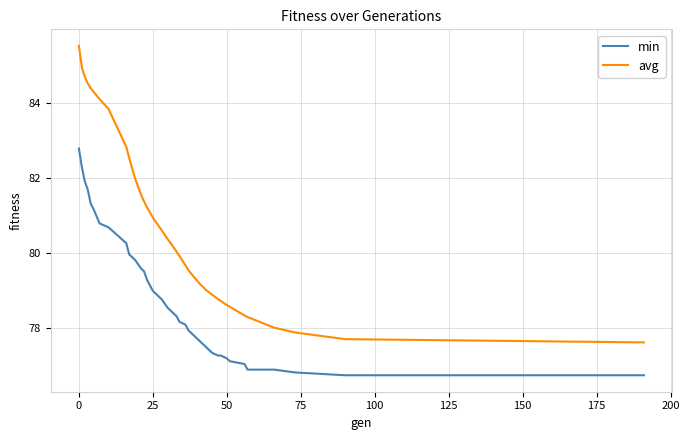

Reading left to right, what are all the values shown in this chart?

min: 82.8	82.3	81.9	81.7	81.3	81.2	80.8	80.7	80.3	80.0	79.8	79.6	79.5	79.3	79.0	78.8	78.5	78.5	78.3	78.2	78.1	77.9	77.9	77.8	77.7	77.6	77.6	77.5	77.3	77.3	77.3	77.2	77.1	77.0	76.9	76.9	76.8	76.7	76.7
avg: 85.5	85.0	84.7	84.5	84.4	84.3	84.1	83.8	82.8	82.5	82.0	81.6	81.4	81.2	80.9	80.6	80.4	80.3	80.0	79.9	79.7	79.5	79.4	79.4	79.3	79.2	79.1	79.0	78.9	78.8	78.7	78.6	78.6	78.3	78.3	78.0	77.9	77.7	77.6